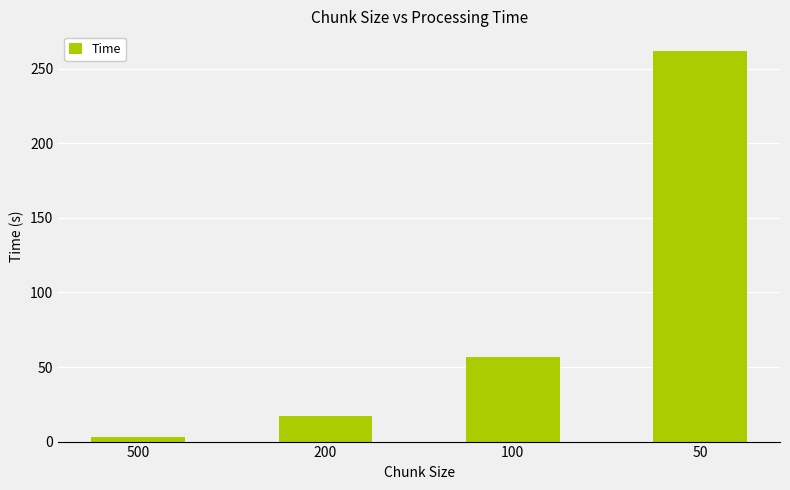

What is the ratio of the value at 50 to the value at 200?

15.4